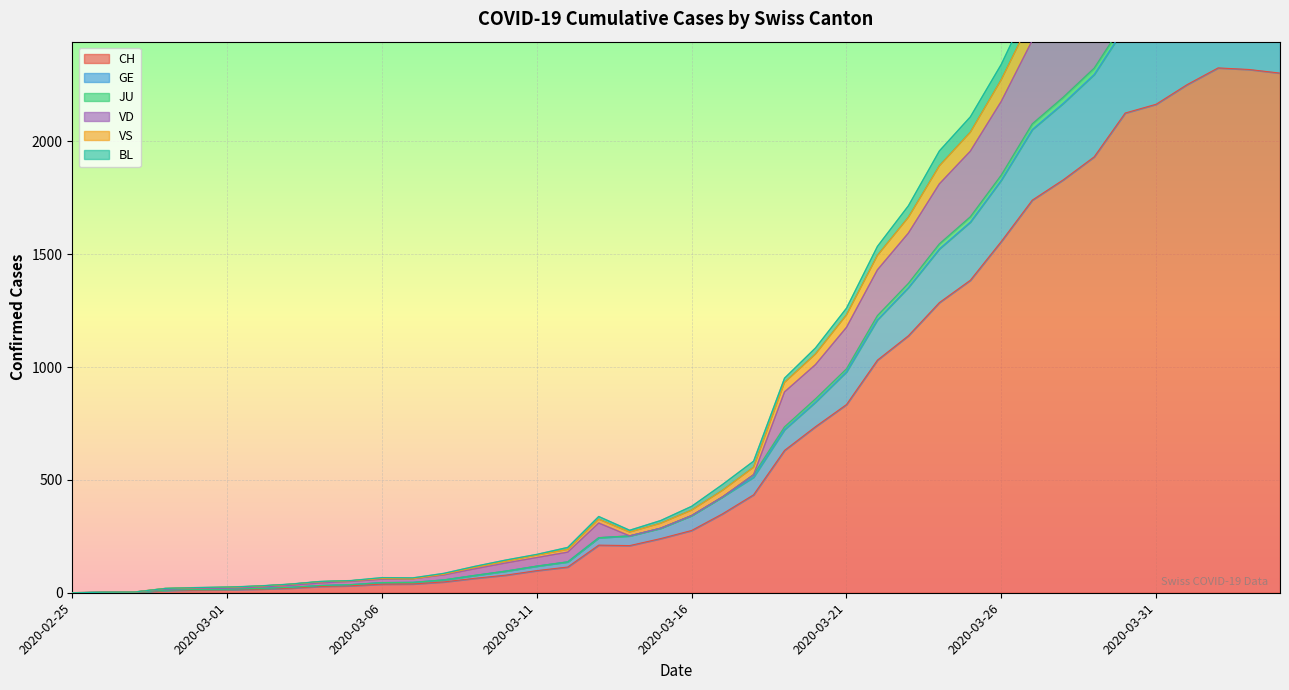

At how many categories does at least one series exceed 2362?

9